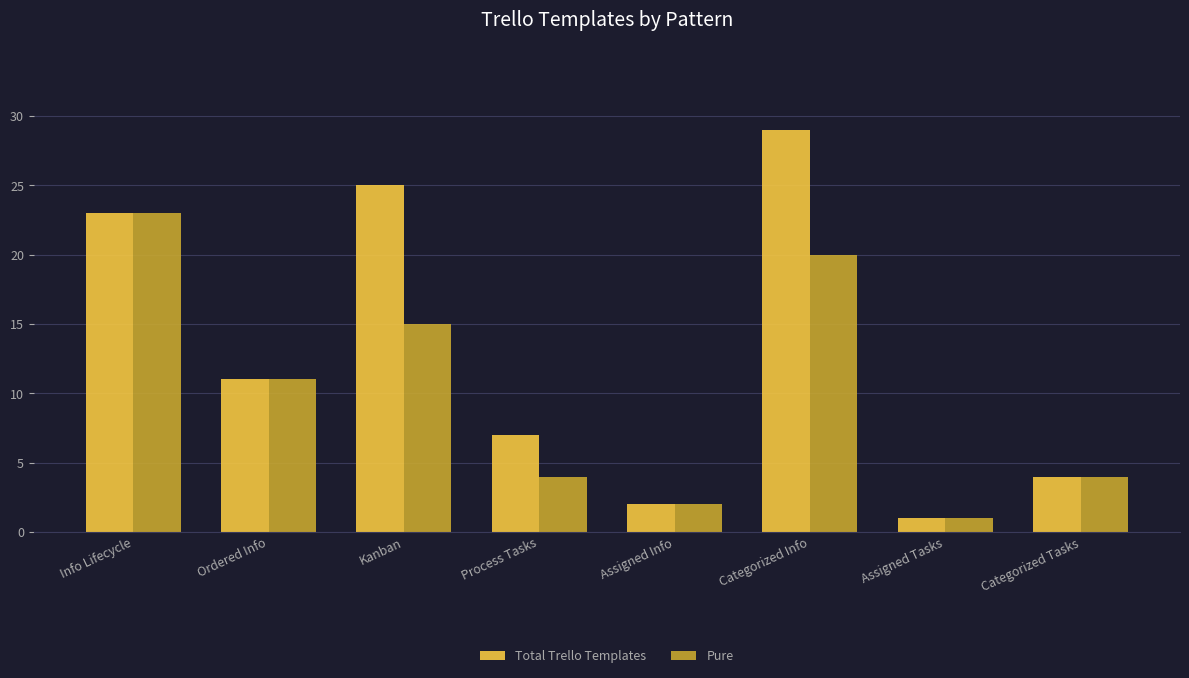

How many categories are shown in the chart?

8